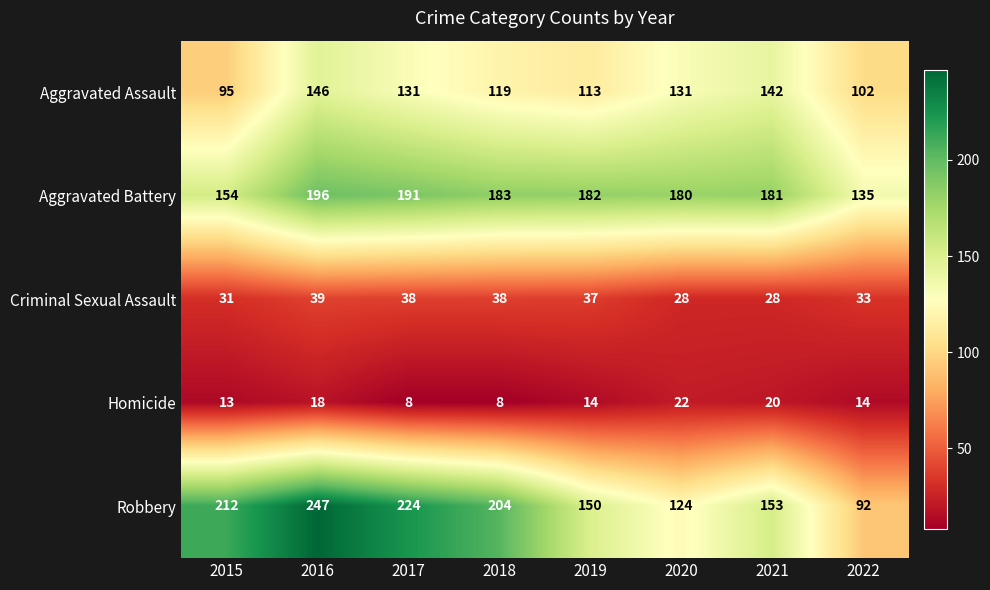

Between 2016 and 2021, which series saw the biggest shift?

Robbery